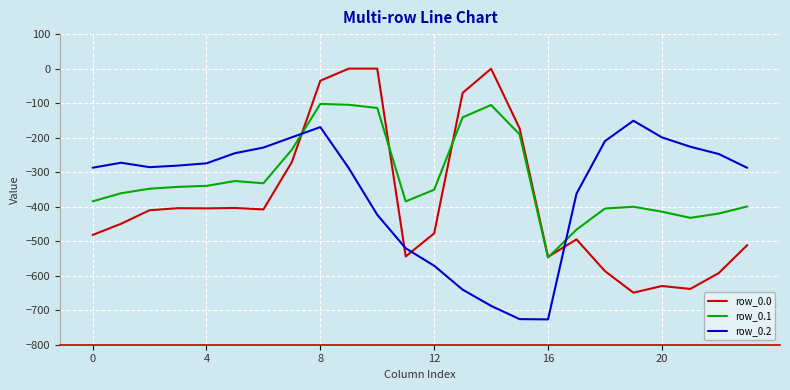

What is the difference between the maximum and second lowest values in the row_0.0 series?

638.4